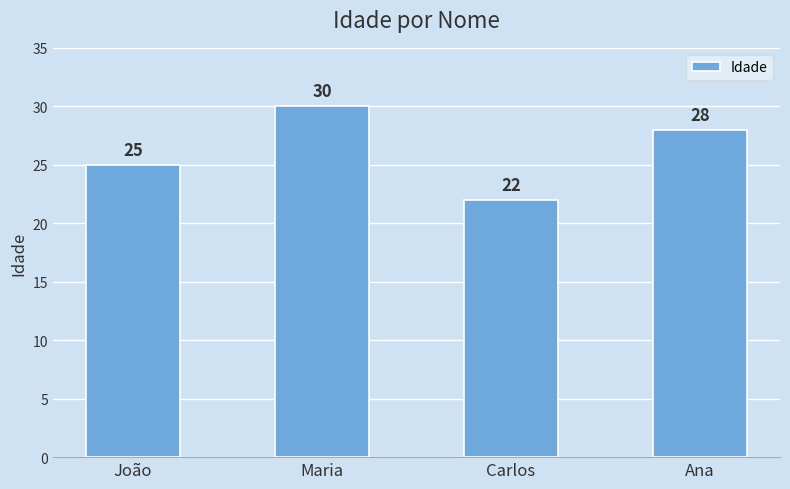

Which category has the highest value across all series?

Maria